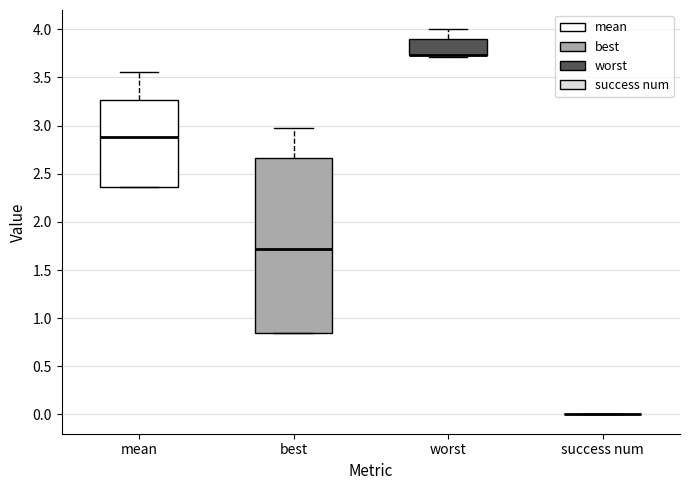

Which box is the tallest, from its lower edge to its upper edge?

best